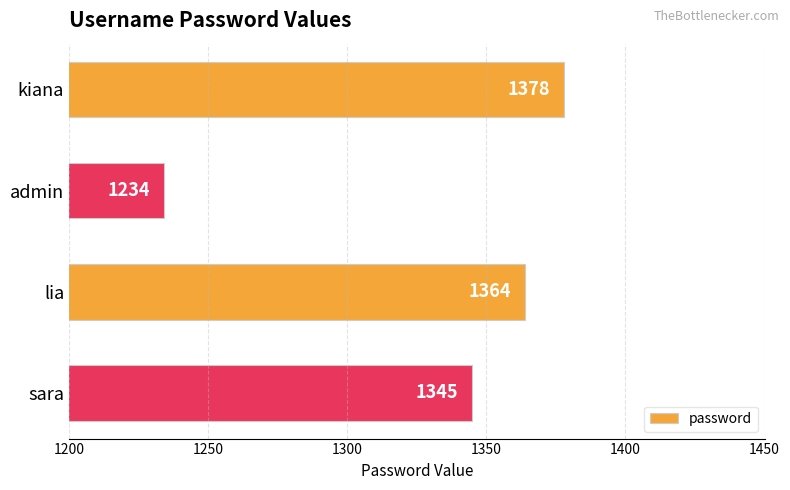

Is it true that the value at kiana is 908?

False